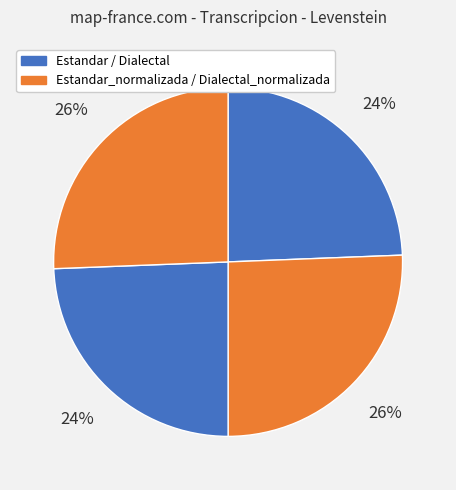

How many segments does this pie chart have?

4